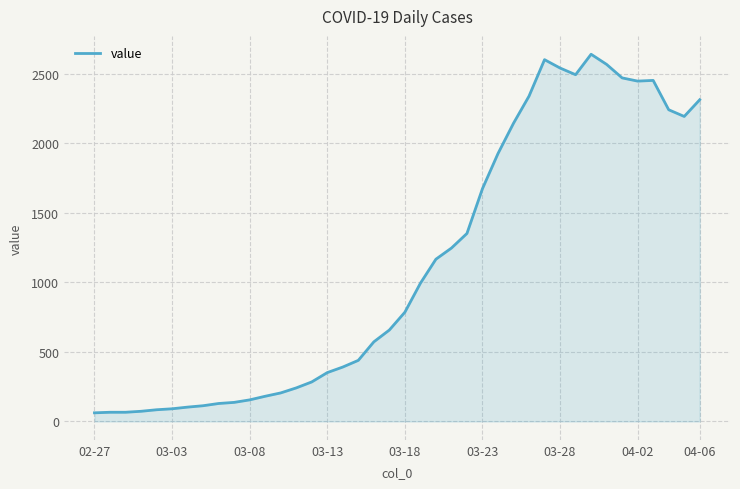

What is the difference between the maximum and minimum values?

2577